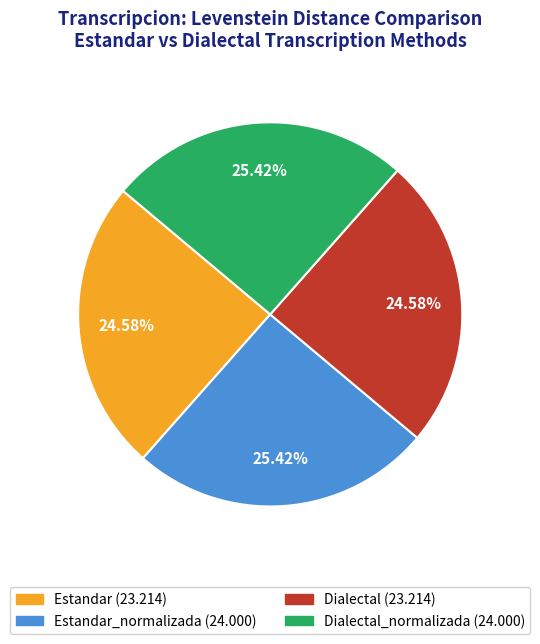

Does any single category account for the majority?

No